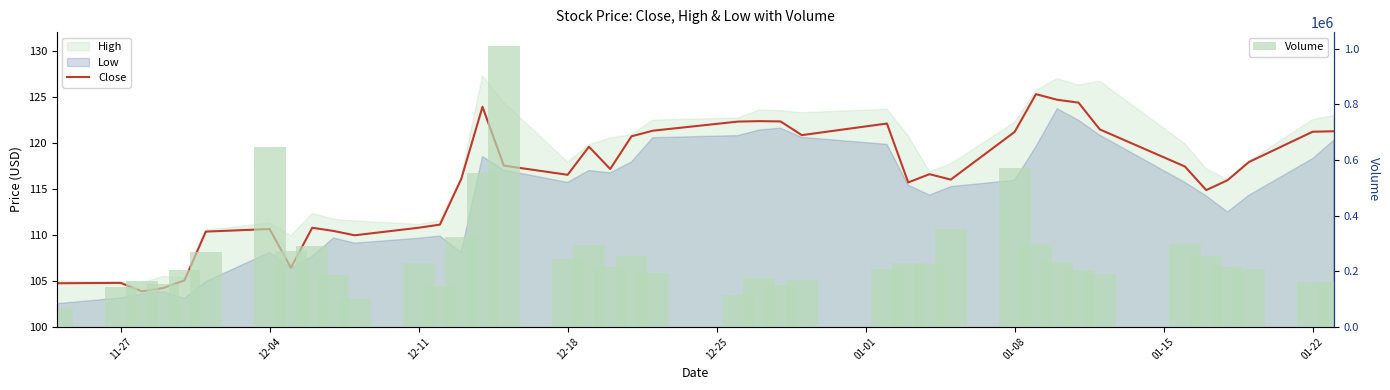

What is the minimum value shown in the chart?

103.8